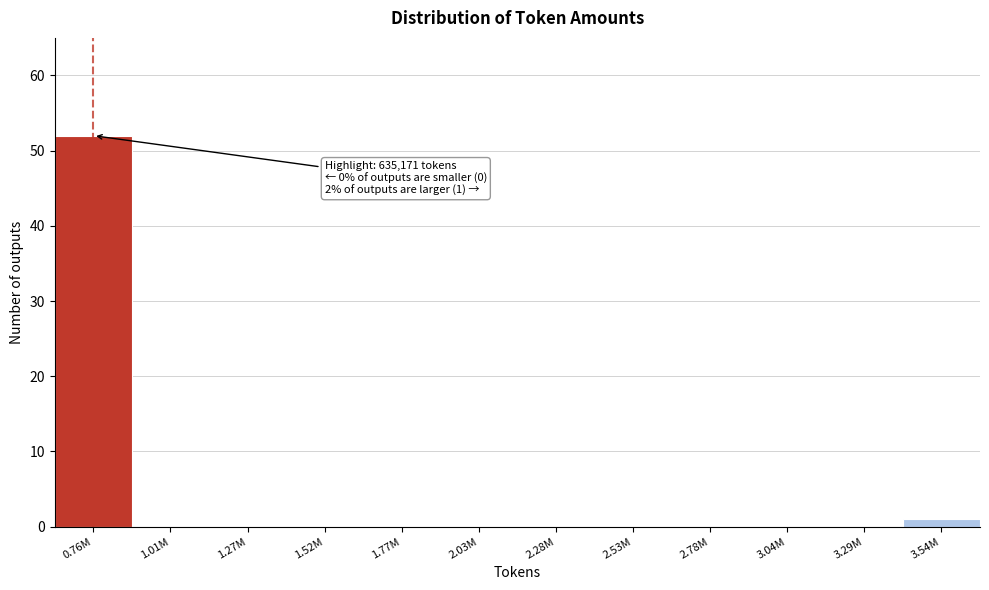

Reading left to right, what are all the values shown in this chart?

0.76M=52	1.01M=0	1.27M=0	1.52M=0	1.77M=0	2.03M=0	2.28M=0	2.53M=0	2.78M=0	3.04M=0	3.29M=0	3.54M=1